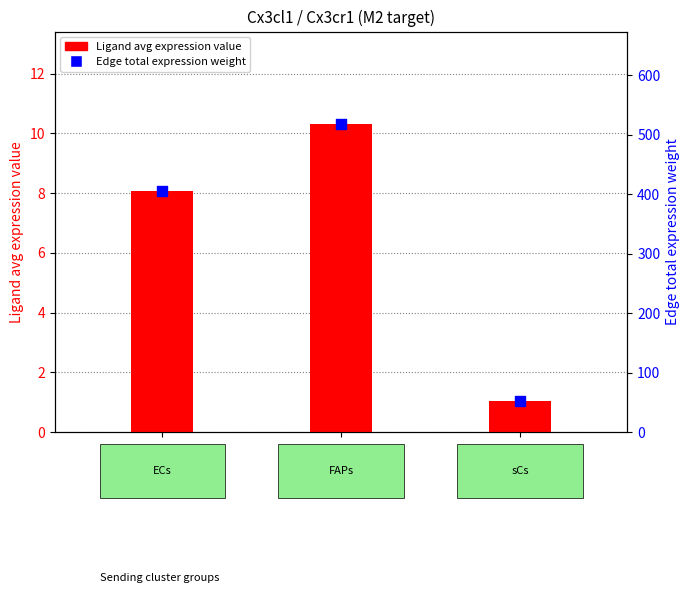

Which series has the largest total across all categories?

Edge total expression weight